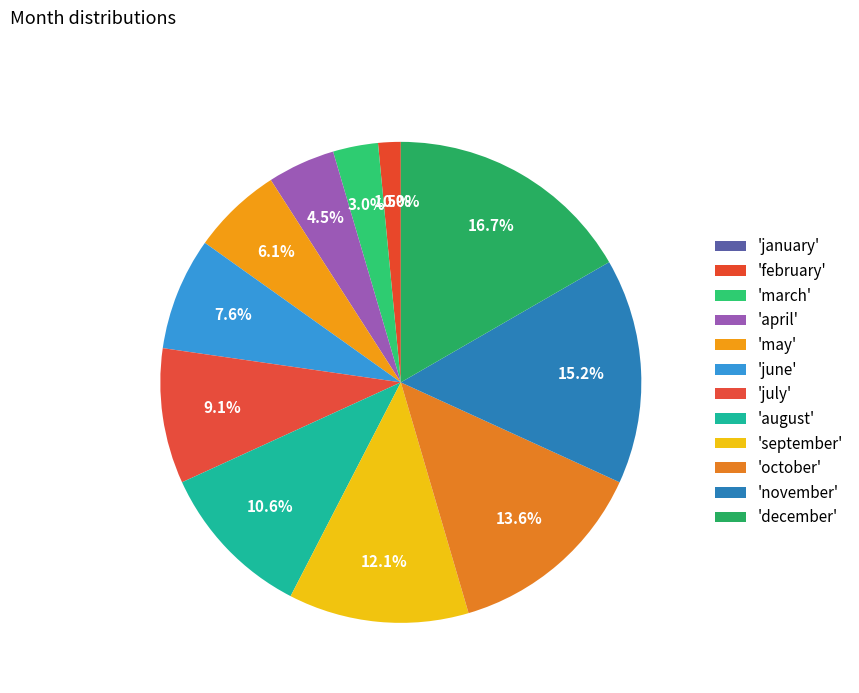

To the nearest percent, what is the average slice percentage?

8%